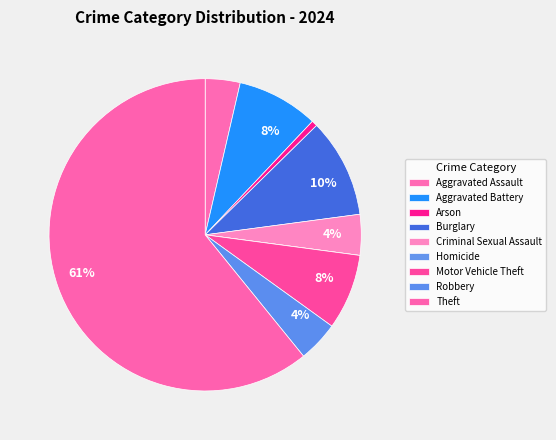

Is there a majority slice in this chart?

Yes